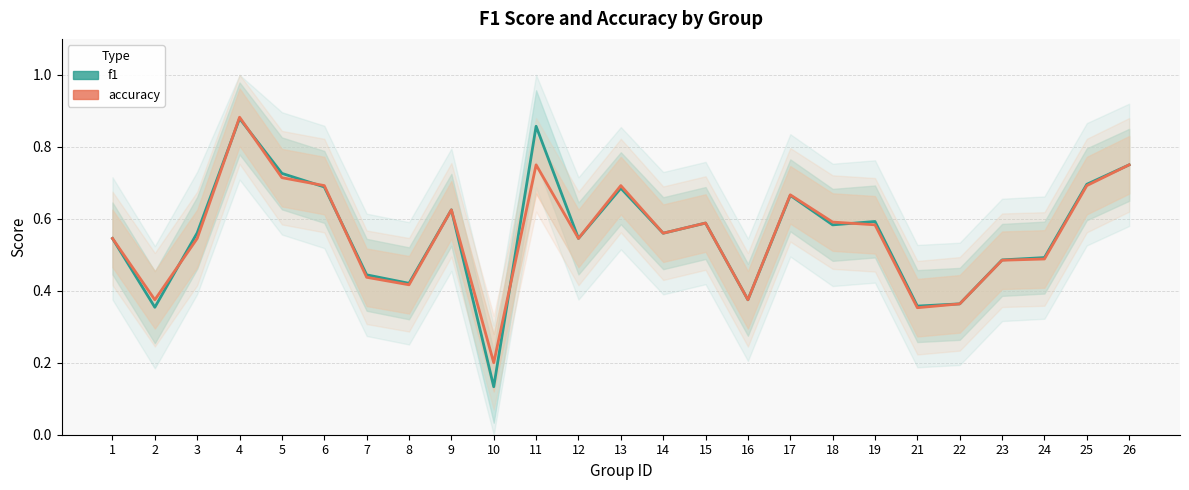

What is the sum of the accuracy values at 3 and 9?

1.2